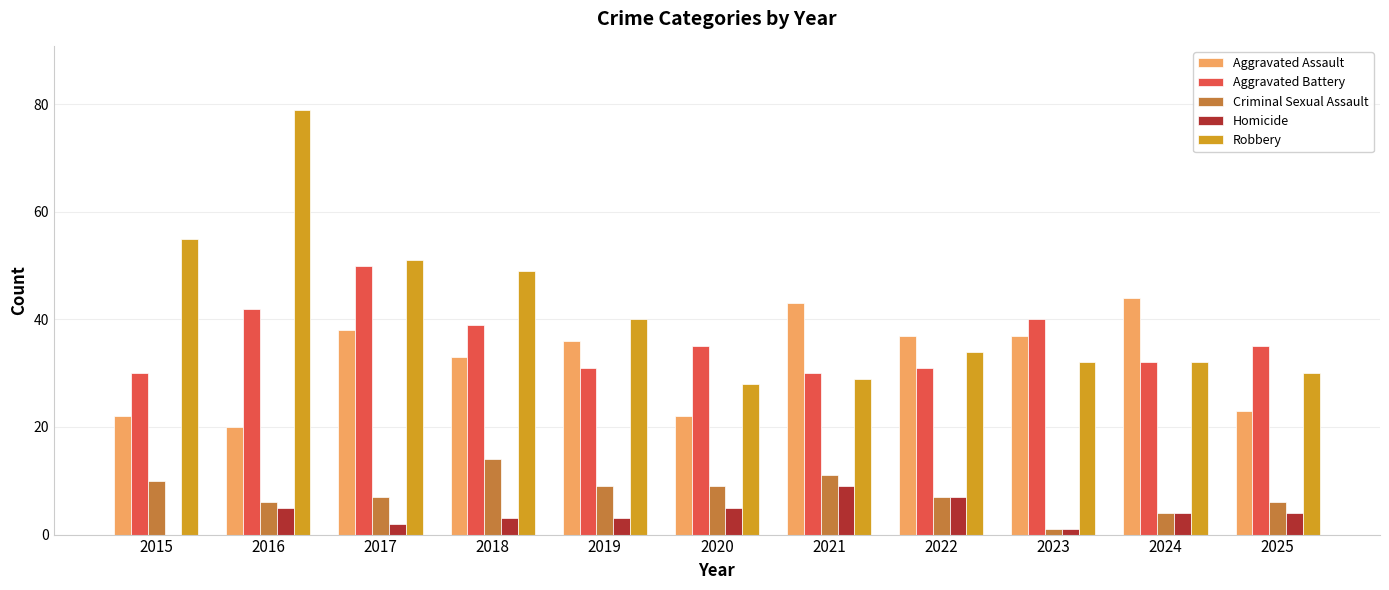

Reading left to right, extract all data points from this chart.

Aggravated Assault: 22	20	38	33	36	22	43	37	37	44	23
Aggravated Battery: 30	42	50	39	31	35	30	31	40	32	35
Criminal Sexual Assault: 10	6	7	14	9	9	11	7	1	4	6
Homicide: 0	5	2	3	3	5	9	7	1	4	4
Robbery: 55	79	51	49	40	28	29	34	32	32	30